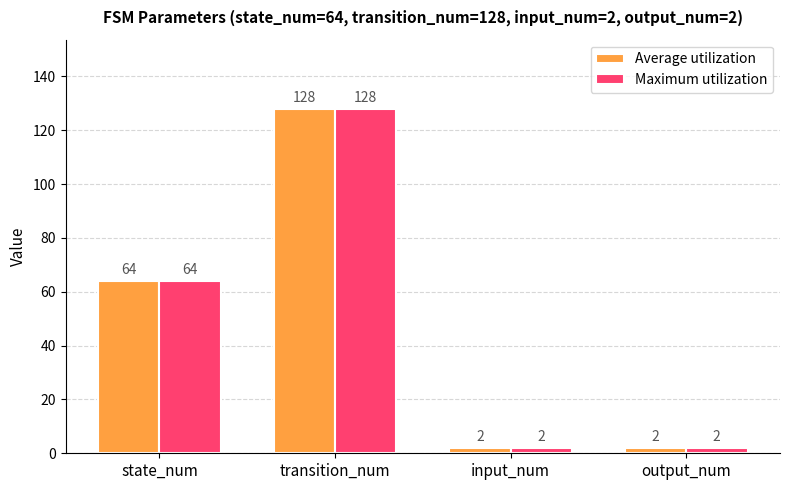

Reading right to left, list all the values displayed in this chart.

Average utilization: 2	2	128	64
Maximum utilization: 2	2	128	64